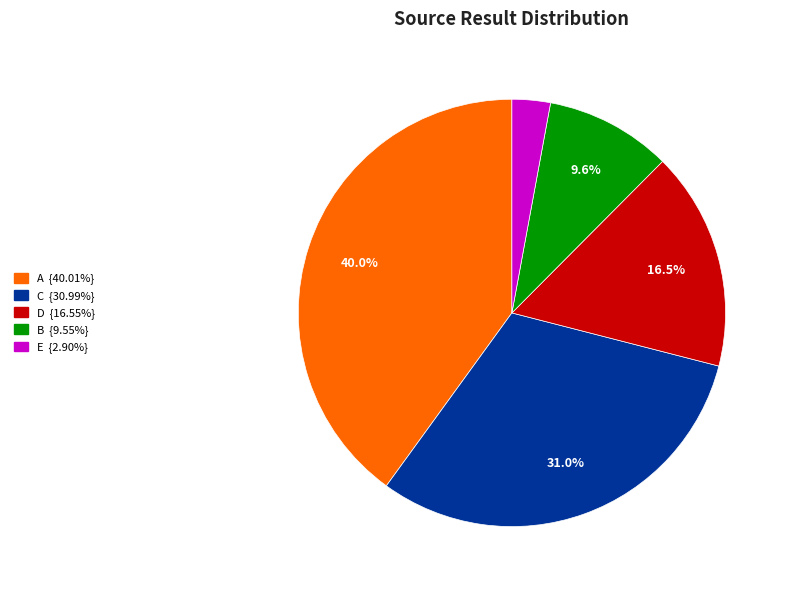

Count the number of slices in the pie.

5